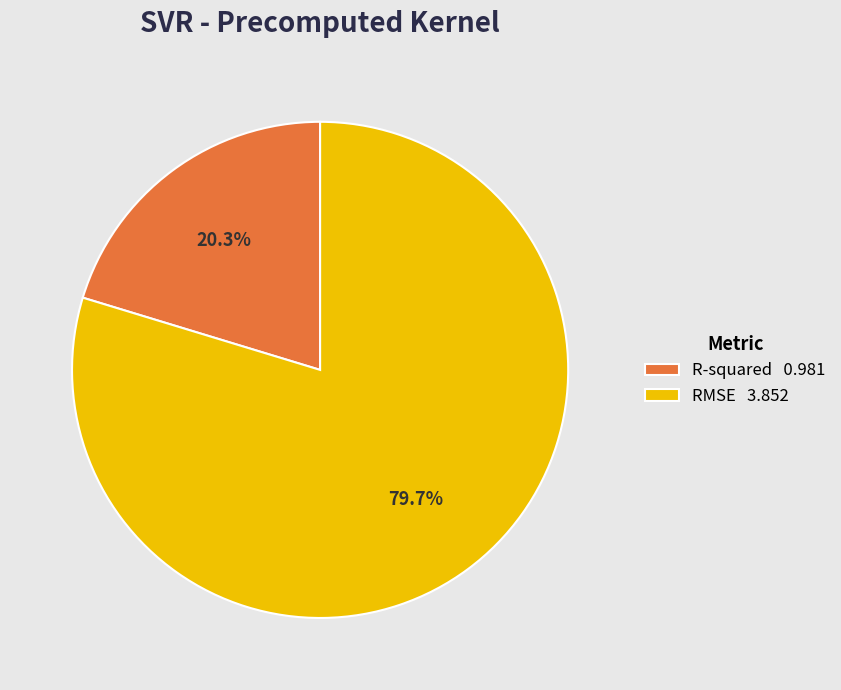

What percentage is the RMSE slice, to the nearest percent?

80%